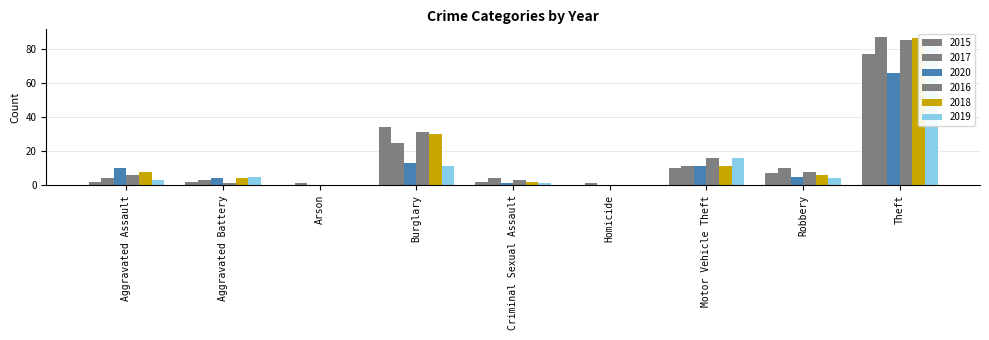

How many positive values does the 2015 series have?

7